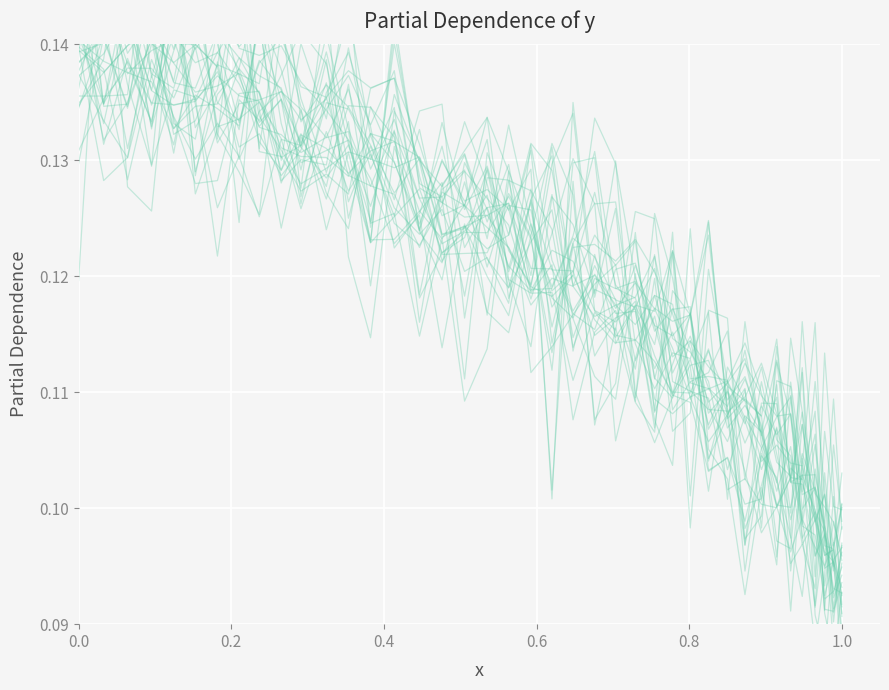

Is this an area chart (filled region under the line)?

No